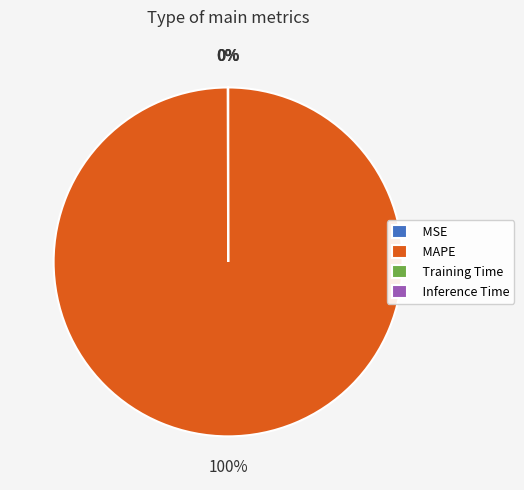

Which category has the biggest portion of the pie?

MAPE